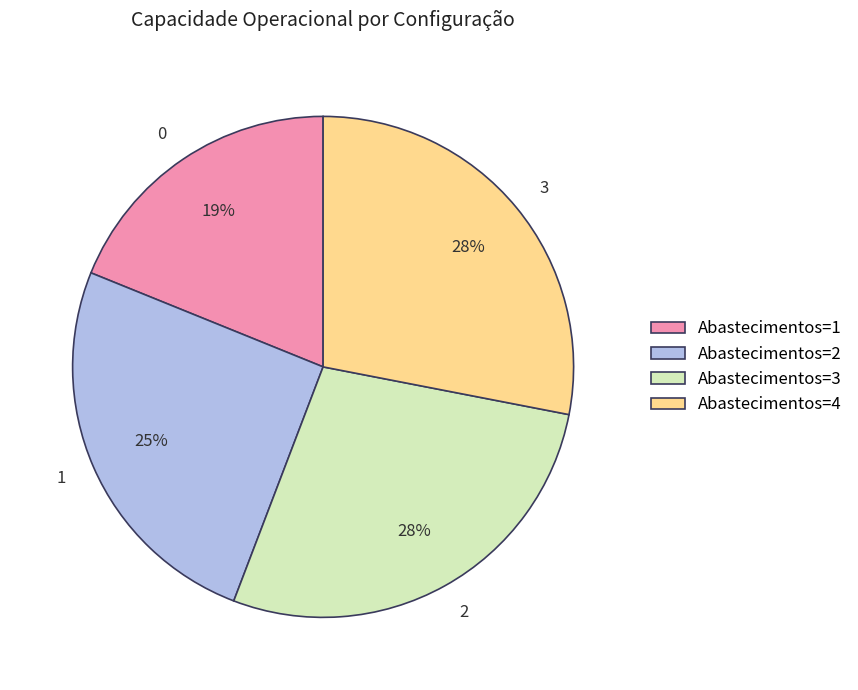

Does any single category account for the majority?

No